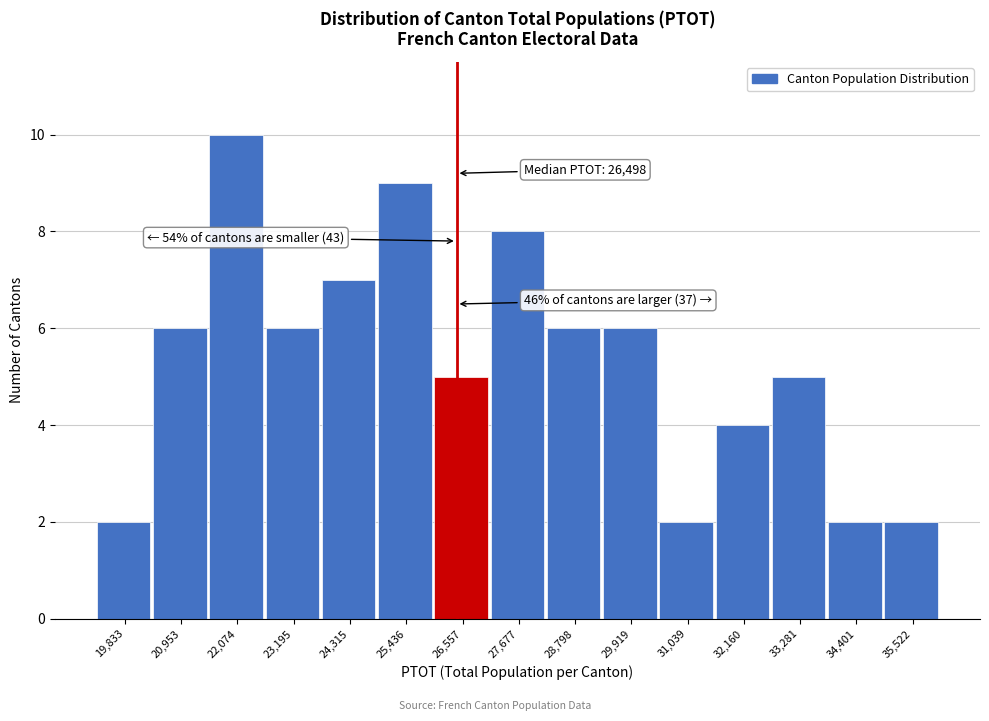

Reading right to left, what are all the values shown in this chart?

2	2	5	4	2	6	6	8	5	9	7	6	10	6	2